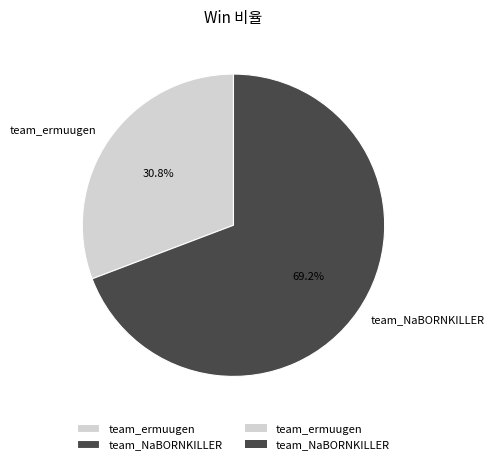

What is the ratio of the value at team_ermuugen to the value at team_NaBORNKILLER?

0.4